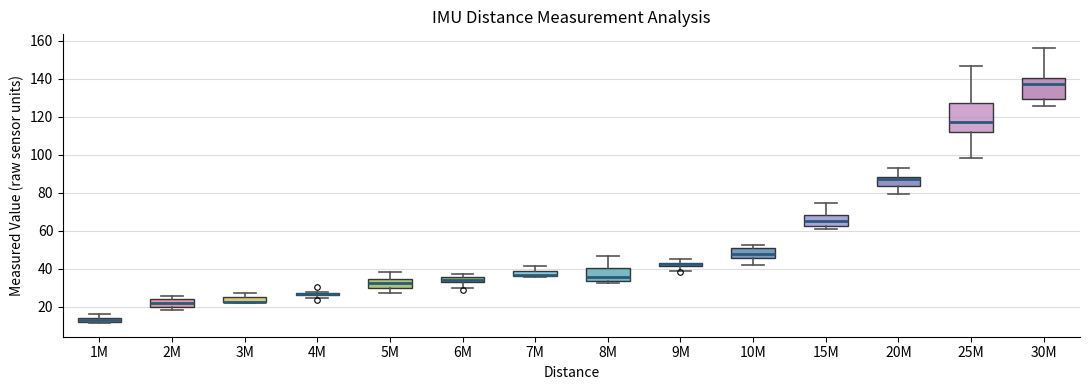

Where does the upper whisker of the box for 15M end on the y-axis? The values are not printed on the chart, so give them approximately, as read against the axis.

74